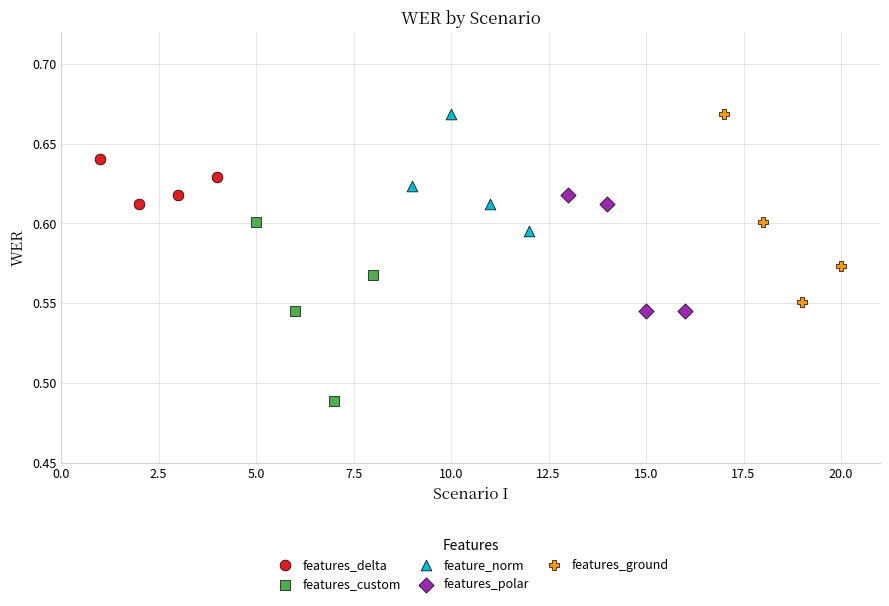

What are all the series names shown in the legend?

features_delta, features_custom, feature_norm, features_polar, features_ground